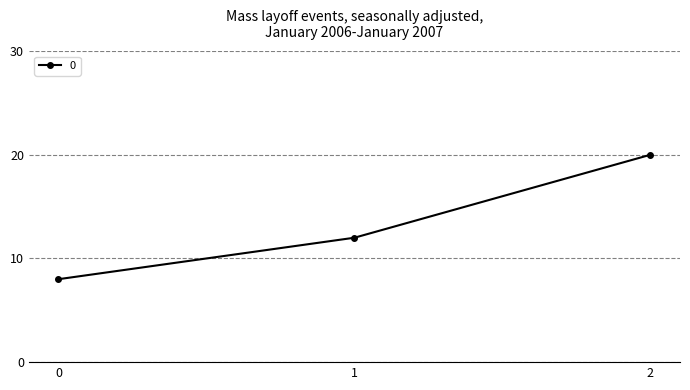

What is the ratio of the value at 0 to the value at 2?

0.4